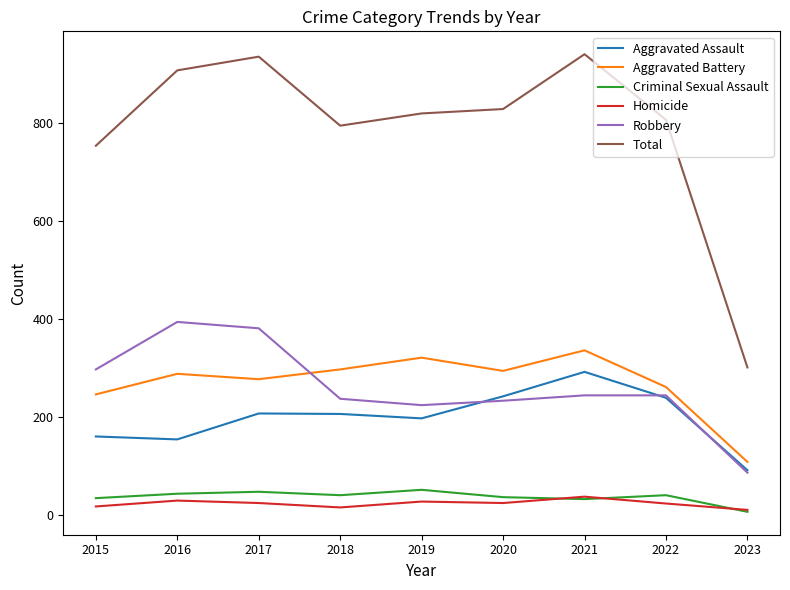

True or false: Homicide and Robbery cross at least once.

False